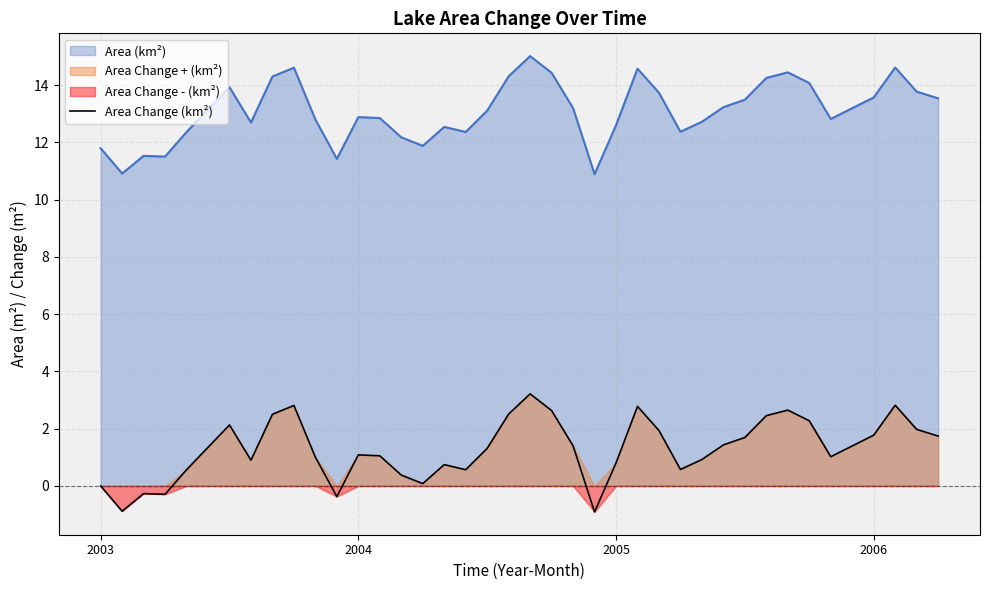

What is the maximum value for Area (km²)?

15.0